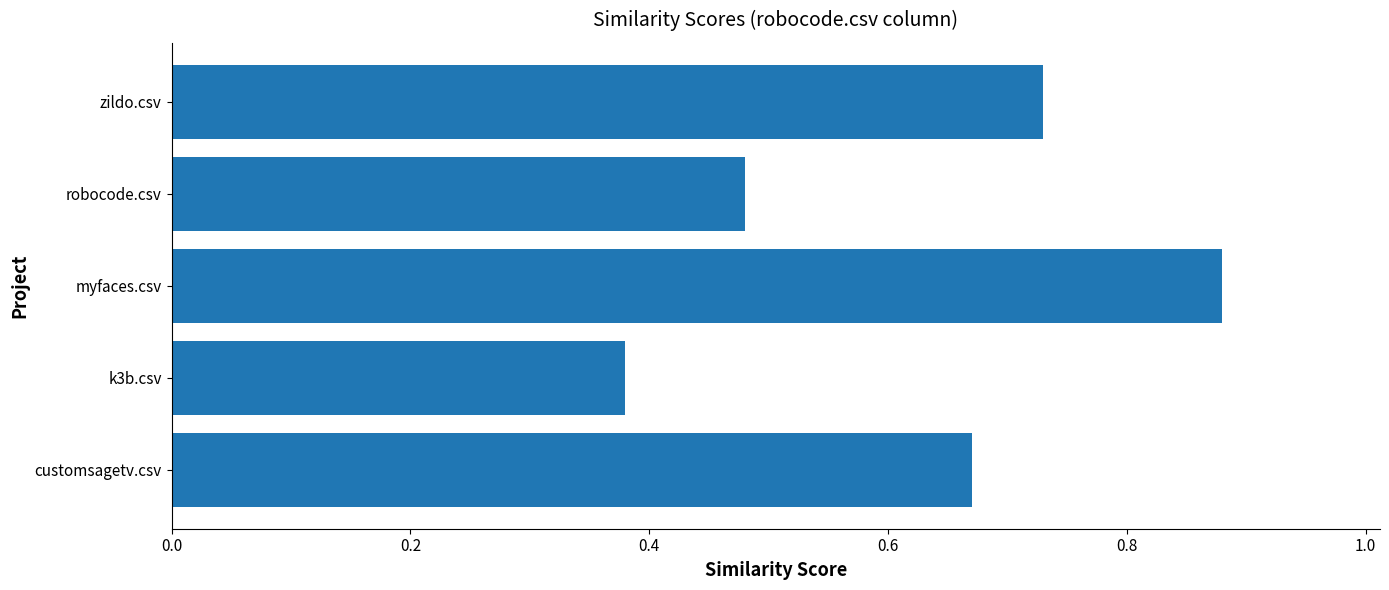

Is it true that the value at zildo.csv is 1.3?

False